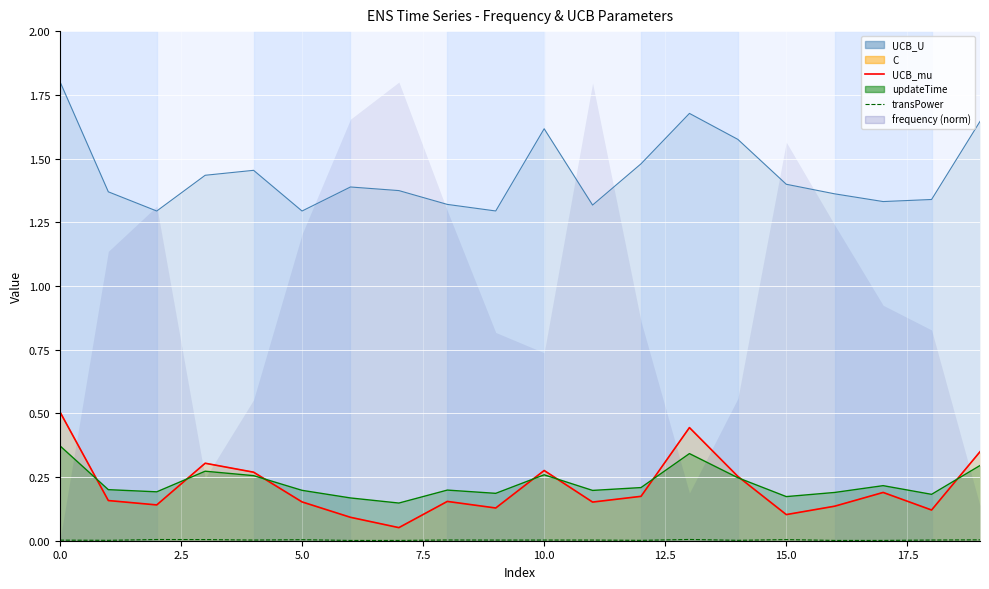

True or false: transPower and UCB_mu intersect in this chart.

False